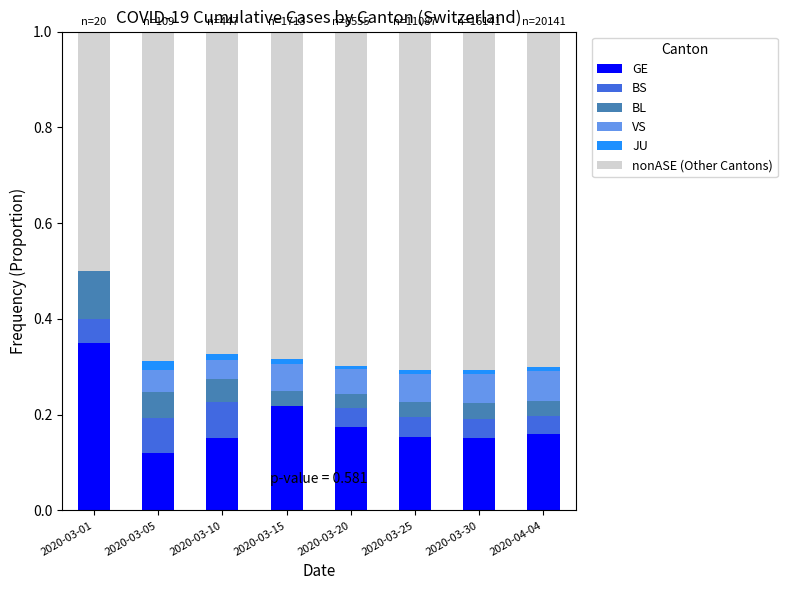

At which label does GE reach its peak?

2020-03-01